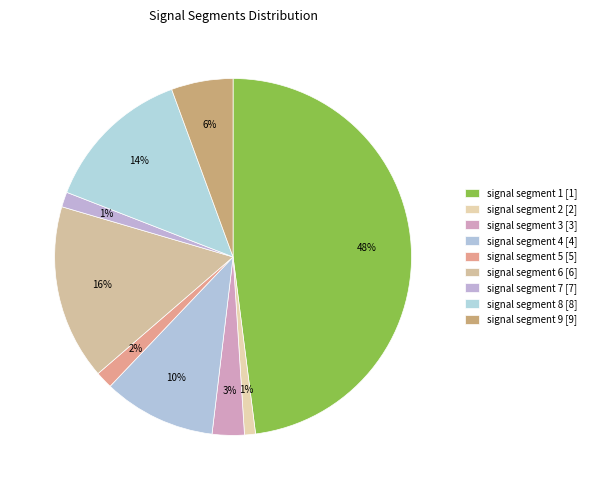

Count the number of slices in the pie.

9